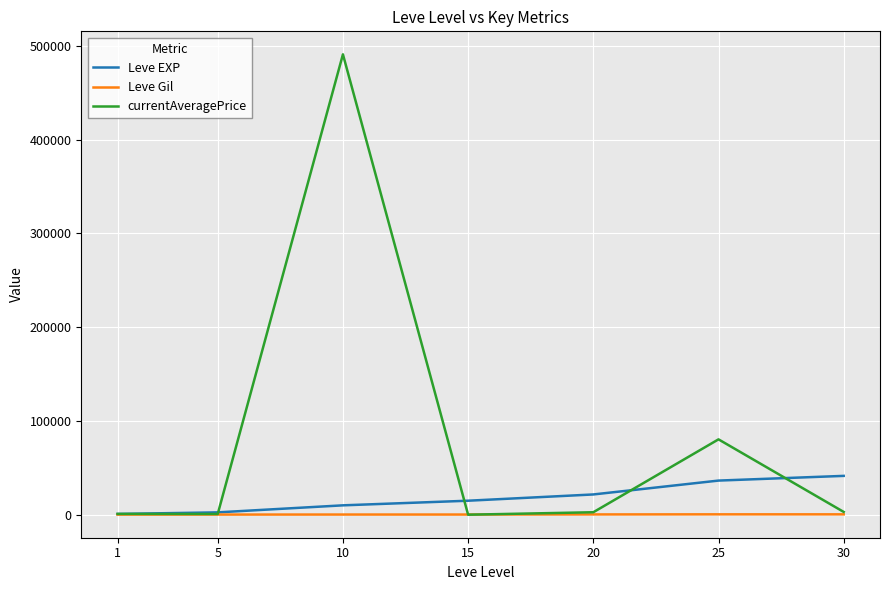

Which series ends up on top after the final intersection of currentAveragePrice and Leve EXP?

Leve EXP